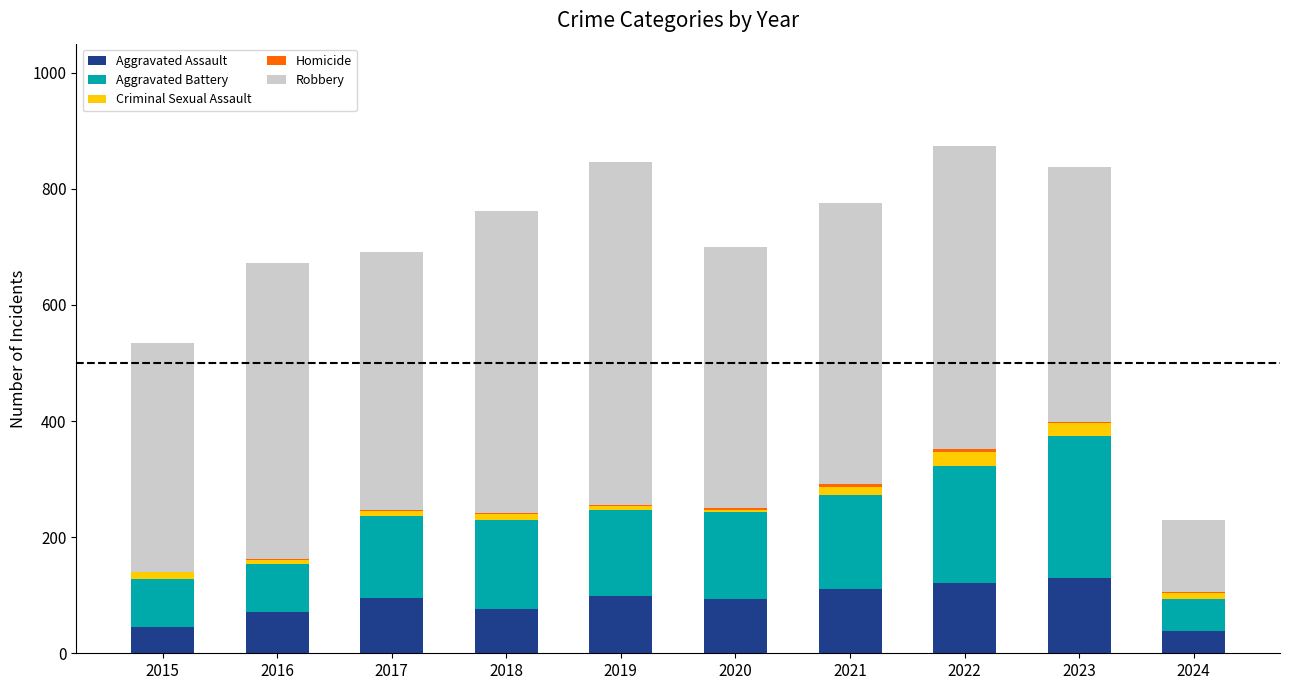

What is the sum of all Aggravated Assault values?

881